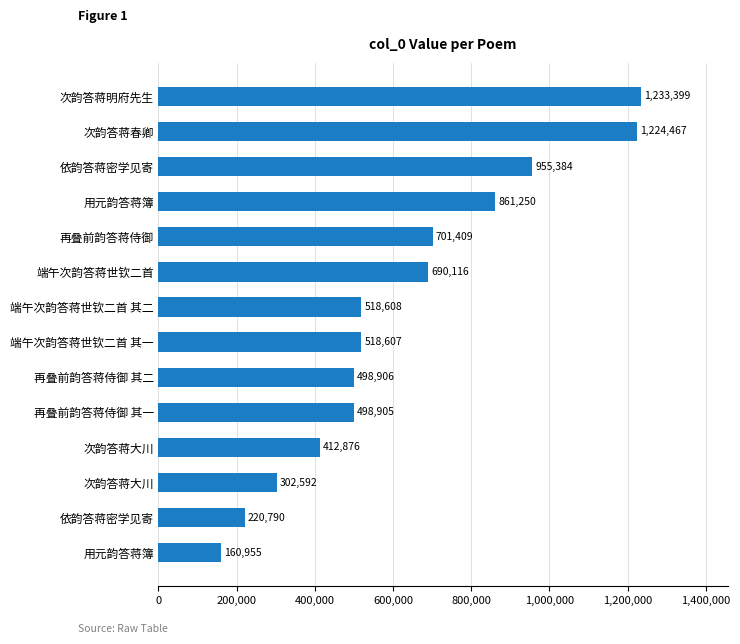

Does the chart contain any negative values?

No